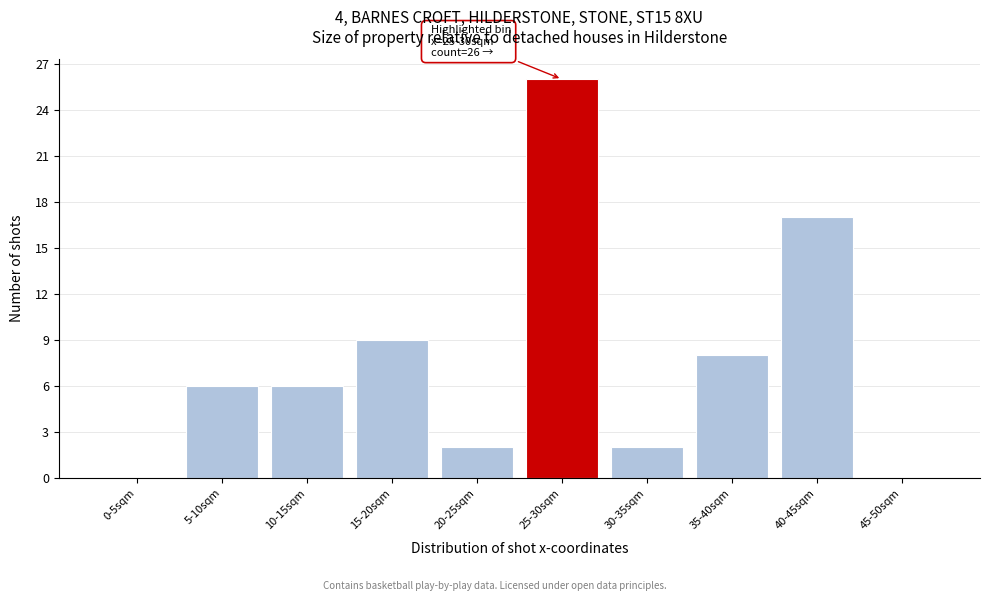

Reading right to left, what are all the values shown in this chart?

45-50sqm=0	40-45sqm=17	35-40sqm=8	30-35sqm=2	25-30sqm=26	20-25sqm=2	15-20sqm=9	10-15sqm=6	5-10sqm=6	0-5sqm=0